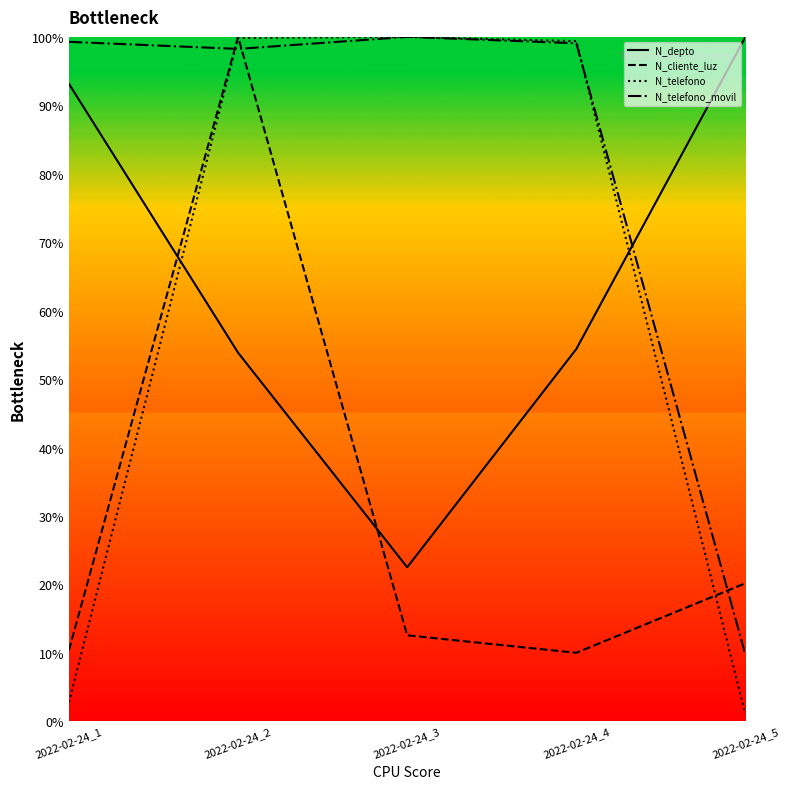

How many data points does each series have?

5